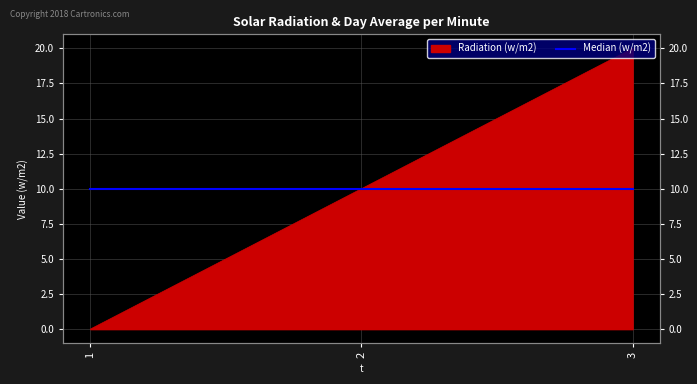

At which label is the value closest to 10?

2